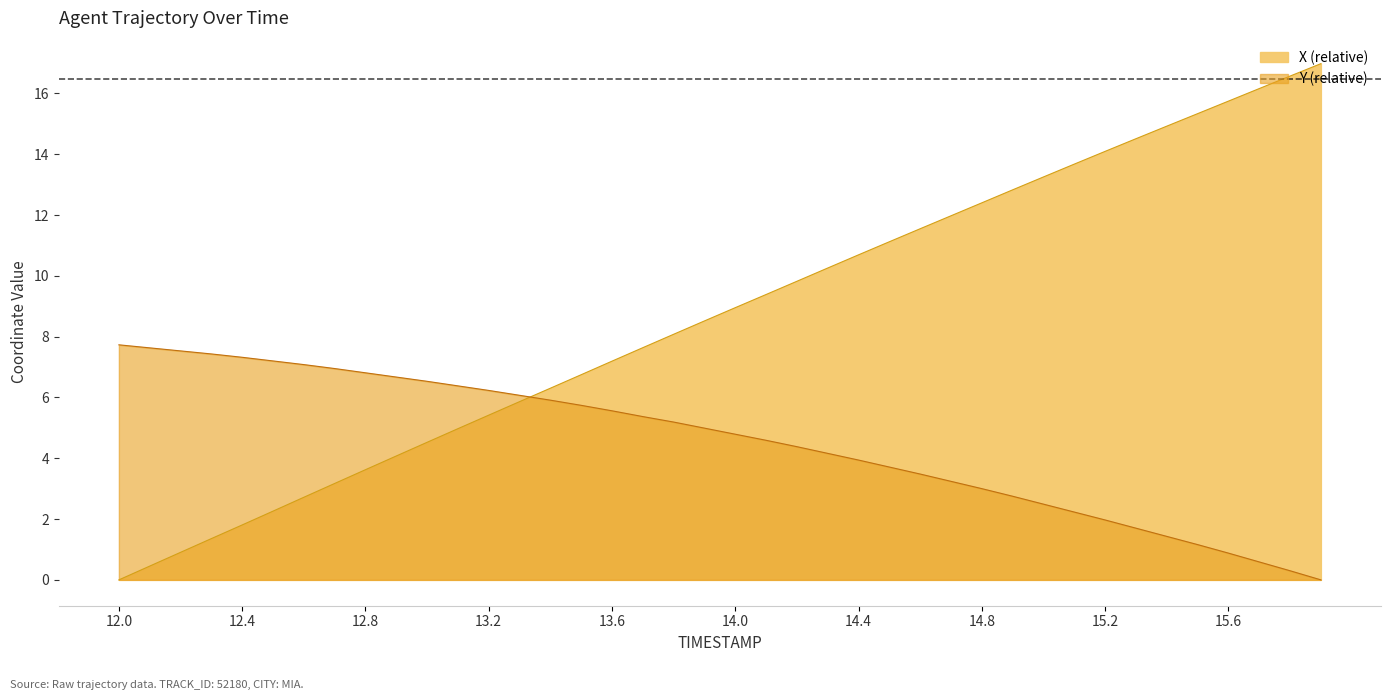

The value of Y at 14.8 is 3.0. True or false?

True